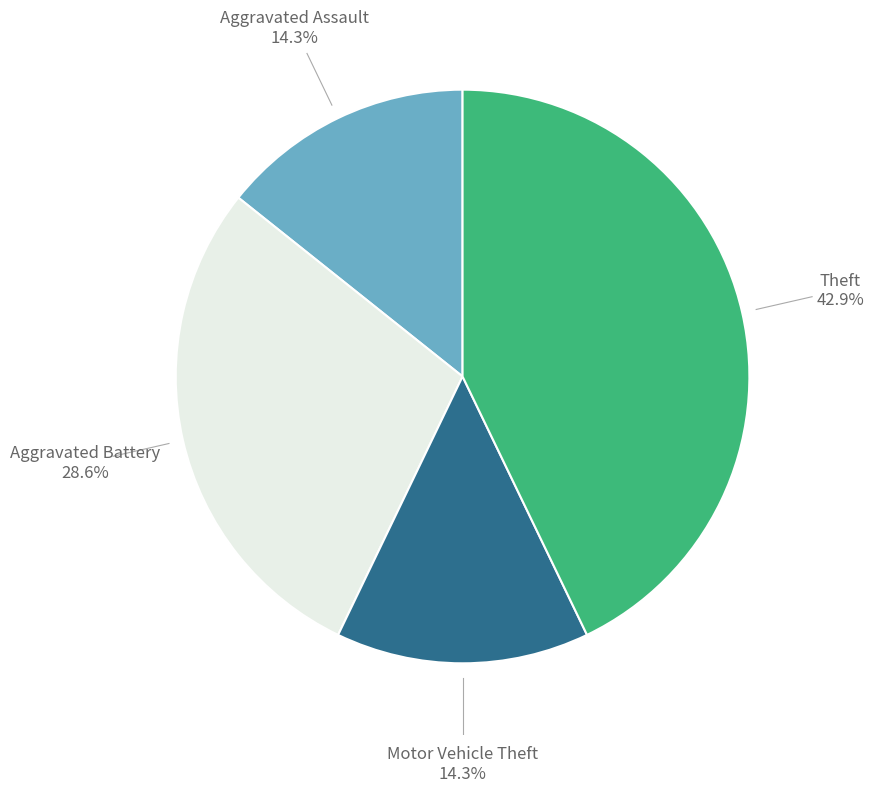

Is there any slice that represents more than half of the pie?

No